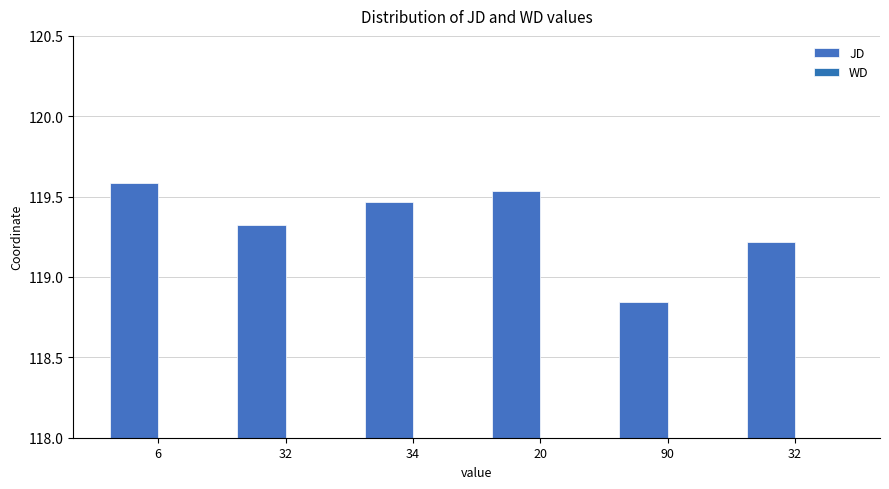

What is the highest value of the JD series?

119.6